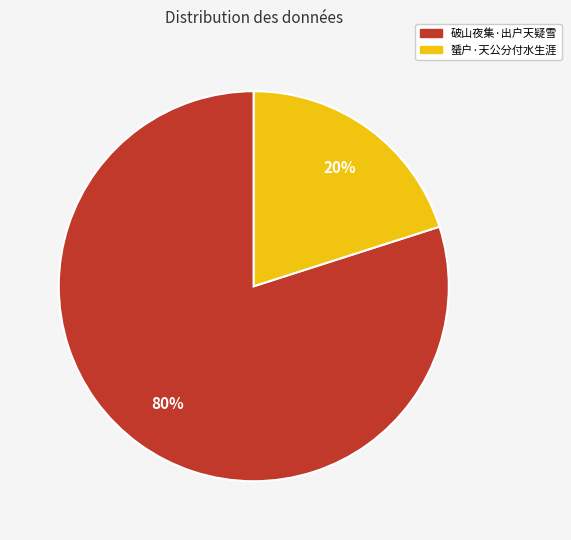

To the nearest percent, what is the combined percentage of 蜑户·天公分付水生涯 and 破山夜集·出户天疑雪?

100%